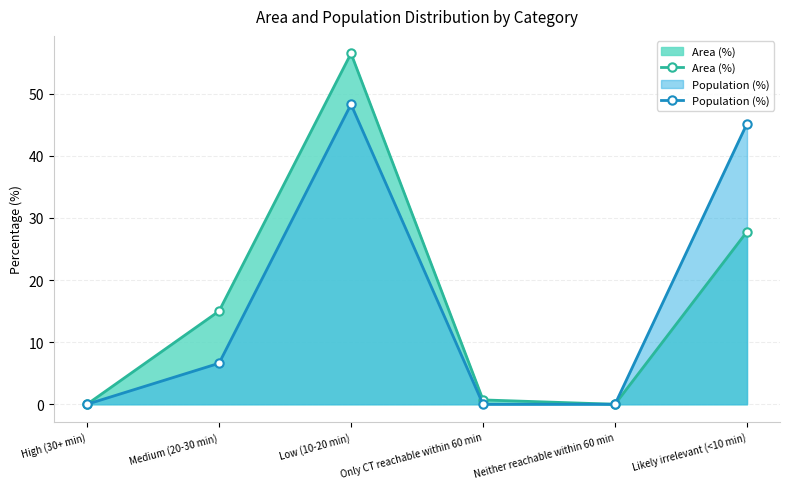

Rank the series by their average value, from highest to lowest.

Population (%), Area (%)